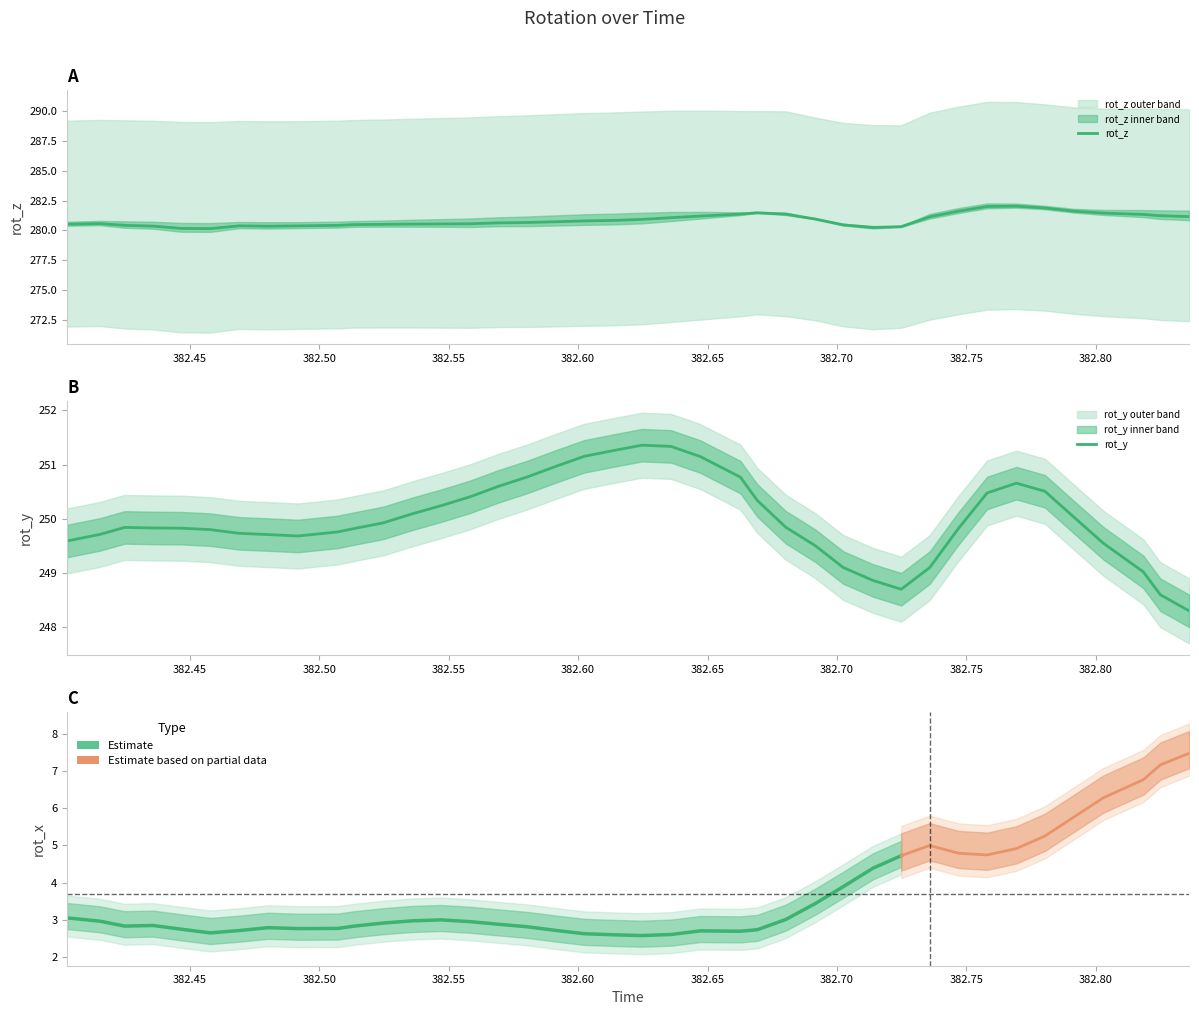

At 382.569, list the series in order from smallest to largest.

rot_y, rot_z